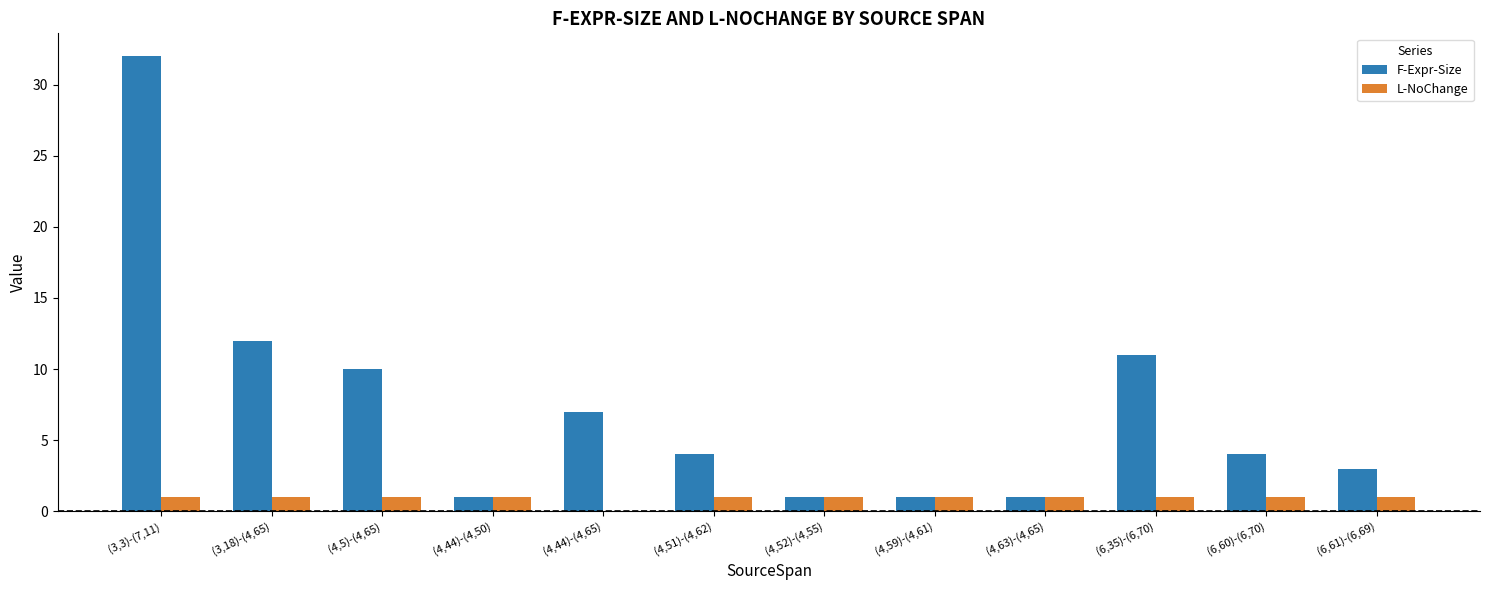

What is the sum of all L-NoChange values?

11